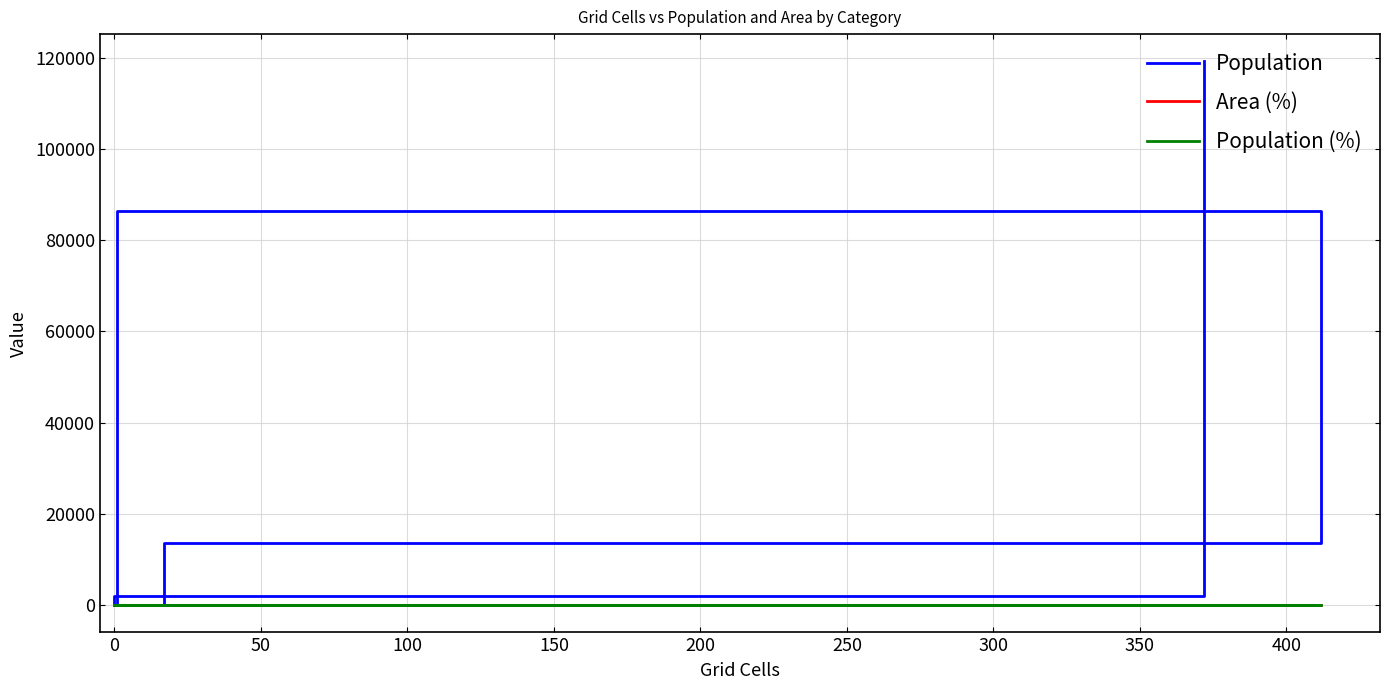

How many positive values does the Area (%) series have?

4